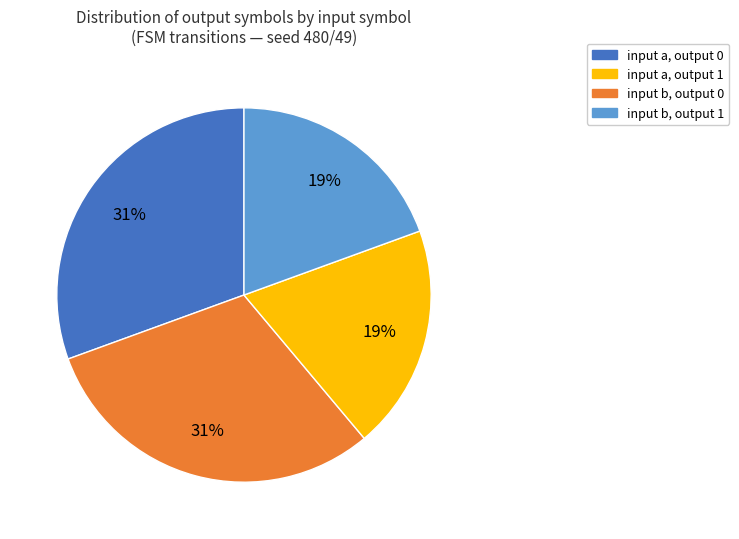

Does any single category account for the majority?

No